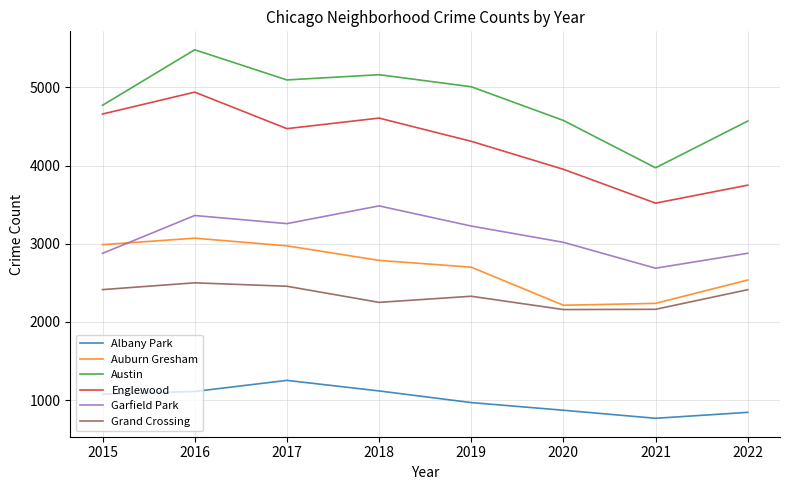

What is the sum of all Albany Park values?

8003